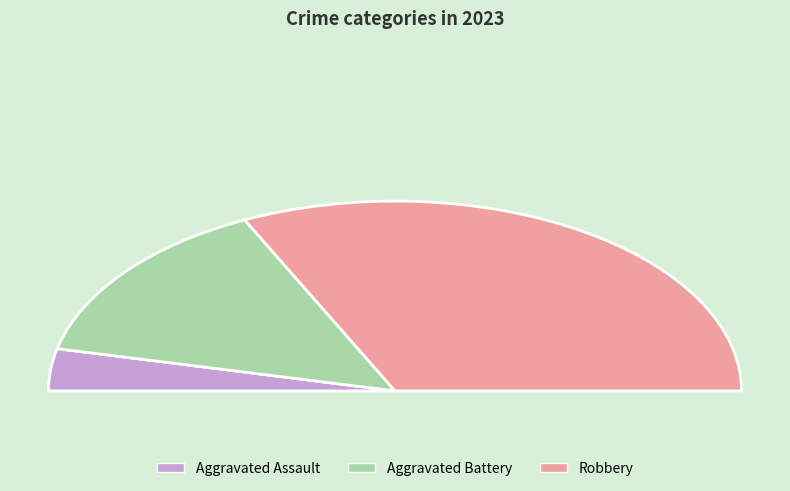

Approximately how many times larger is the value at Aggravated Battery compared to Robbery?

0.4